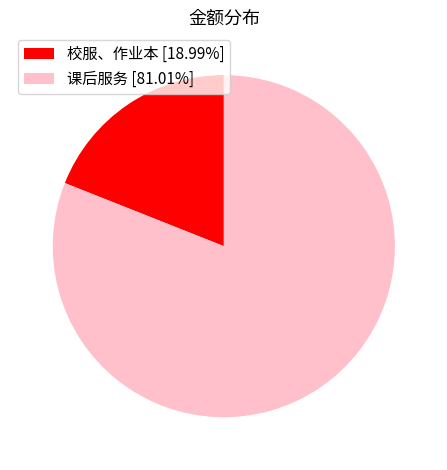

Combined, do 课后服务 [81.01%] and 校服、作业本 [18.99%] account for over 50%?

Yes